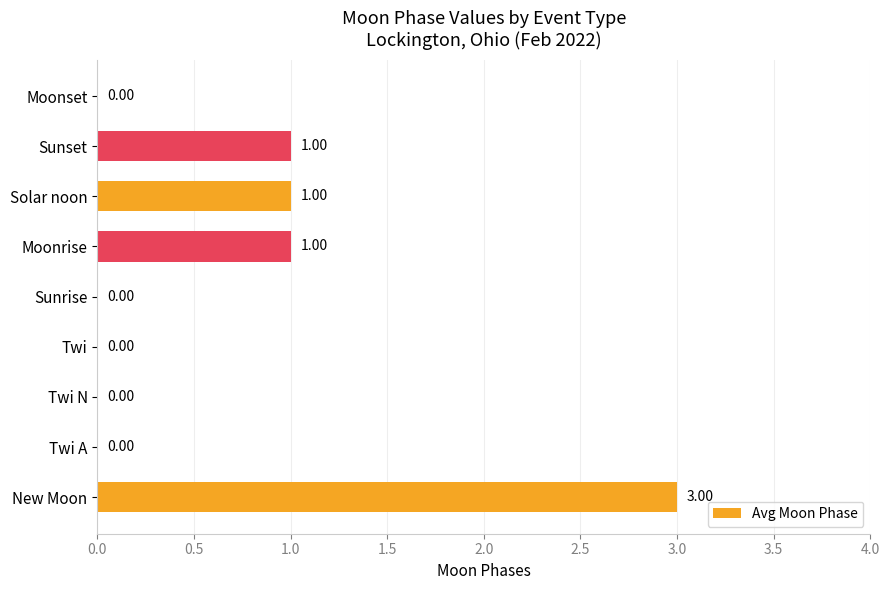

What is the sum of the values at Twi N and New Moon?

3